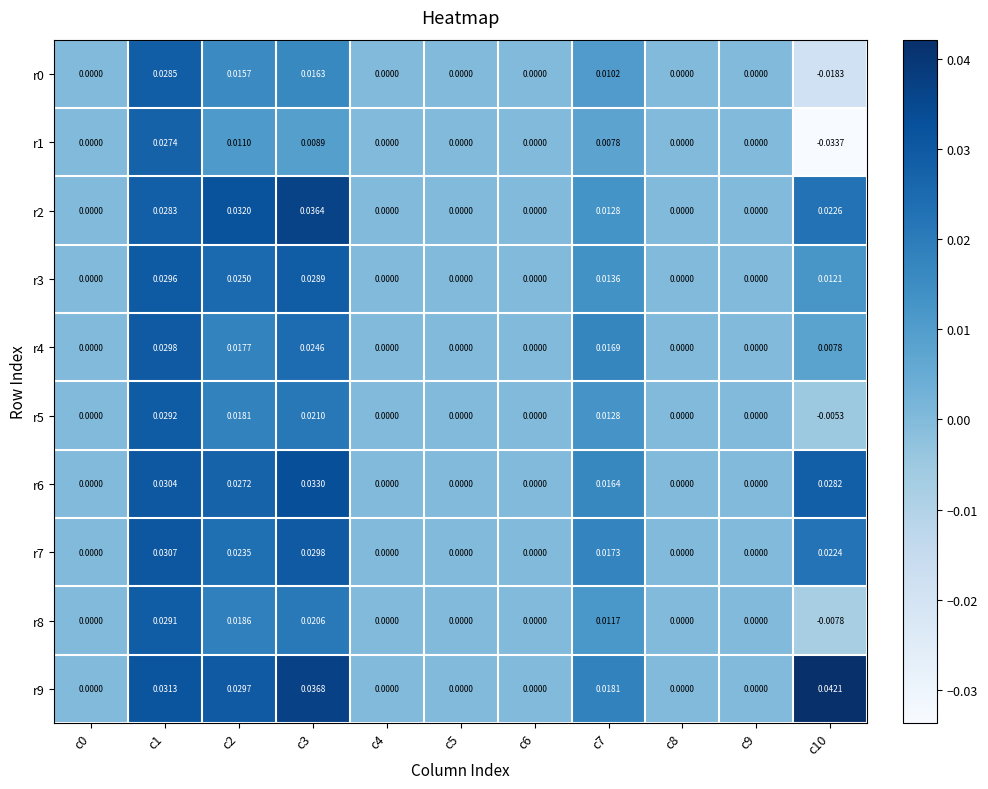

Is the value of r5 at c2 greater than the value of r2 at c7?

Yes